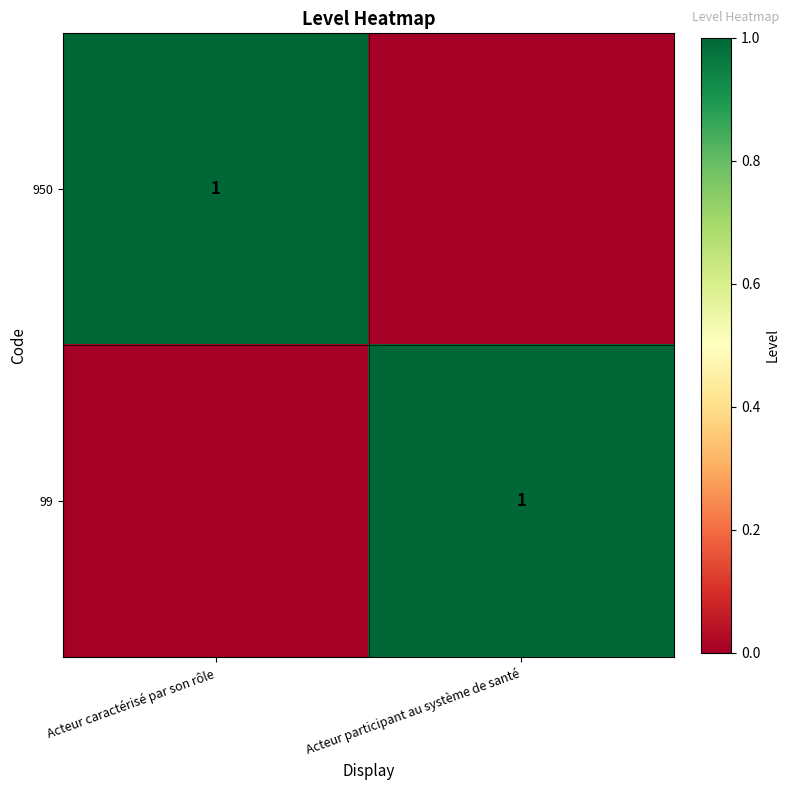

Count the number of data series in this chart.

2